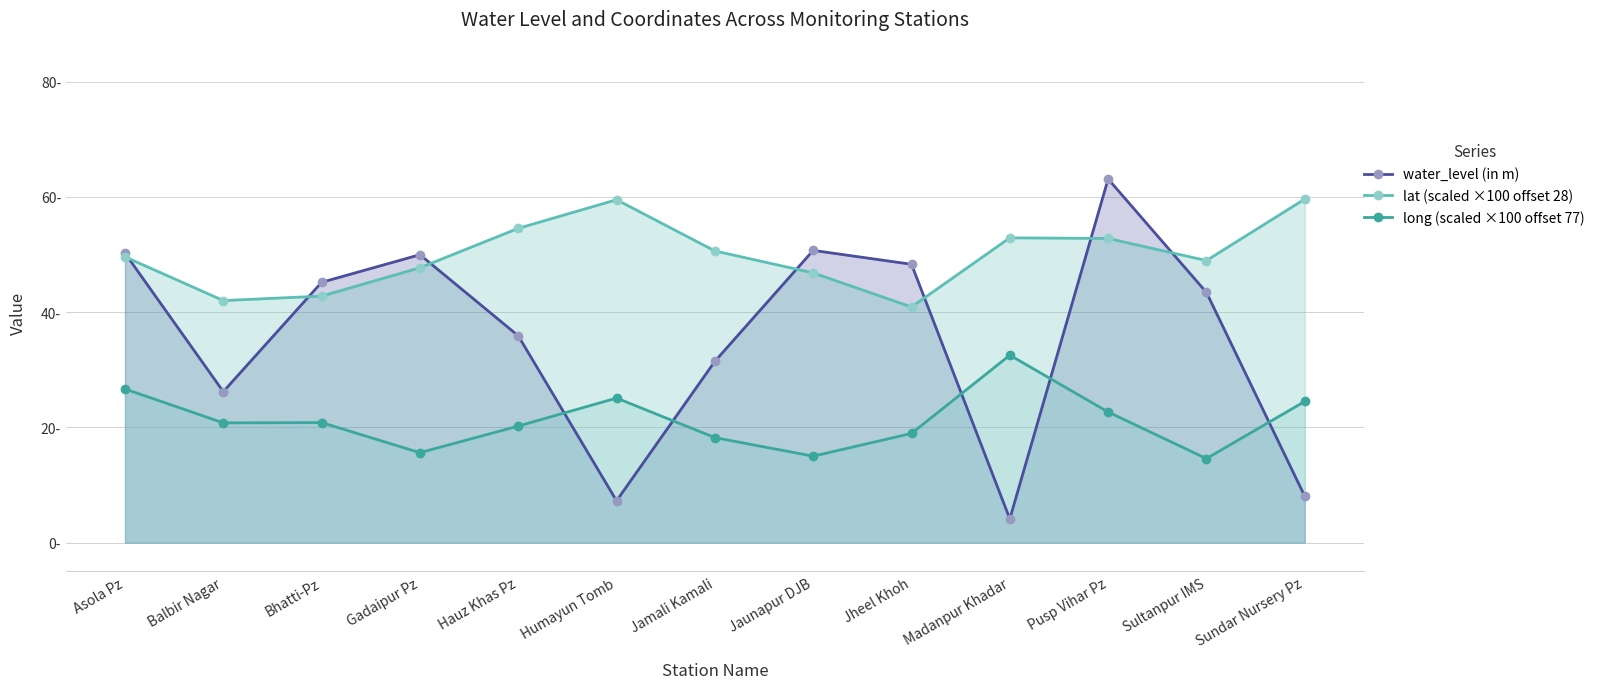

Is it true that lat (scaled ×100 offset 28) equals 59.6 at Sundar Nursery Pz?

True